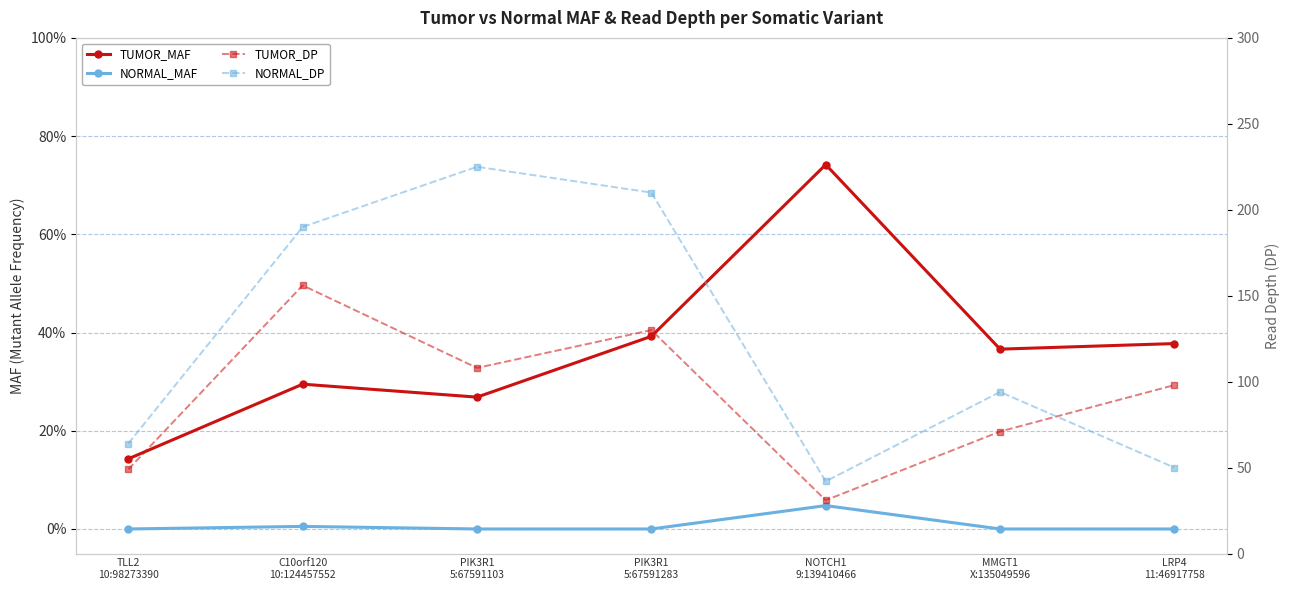

What is the highest value of the NORMAL_DP series?

225.0